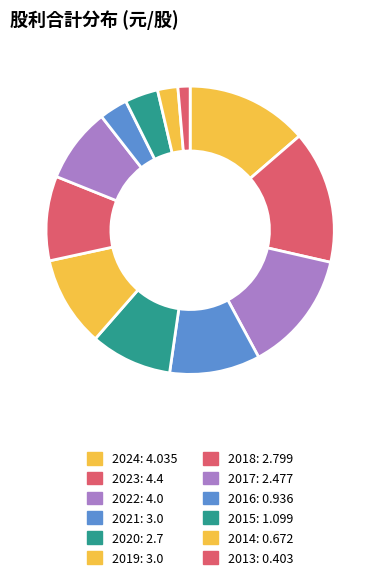

To the nearest percent, what portion does 2024 represent?

14%